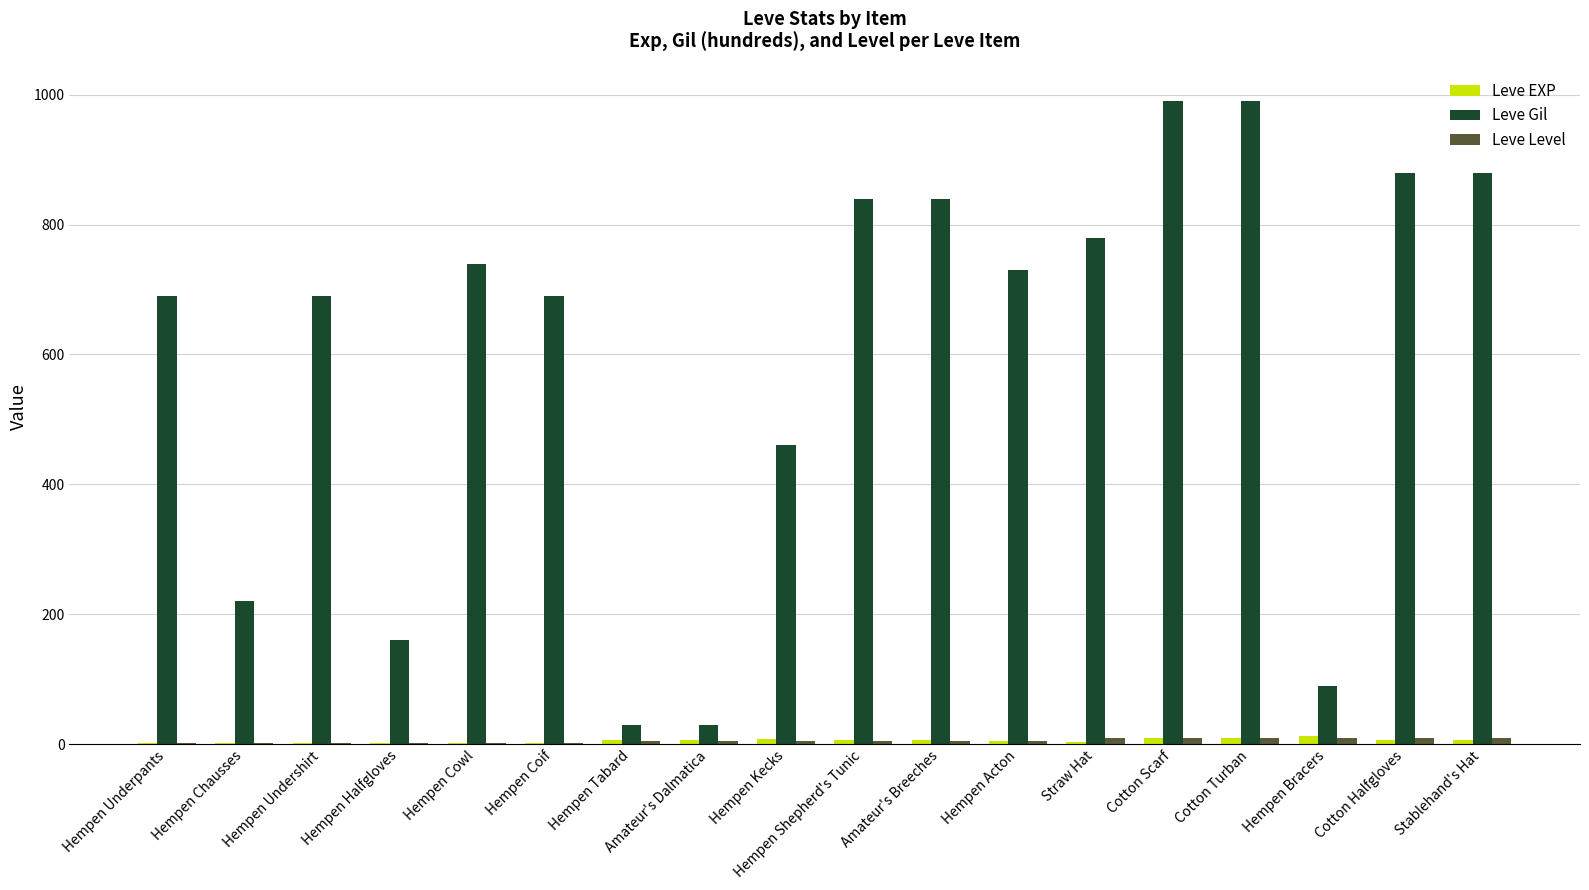

What is the spread (max minus min) of values at Cotton Scarf?

981